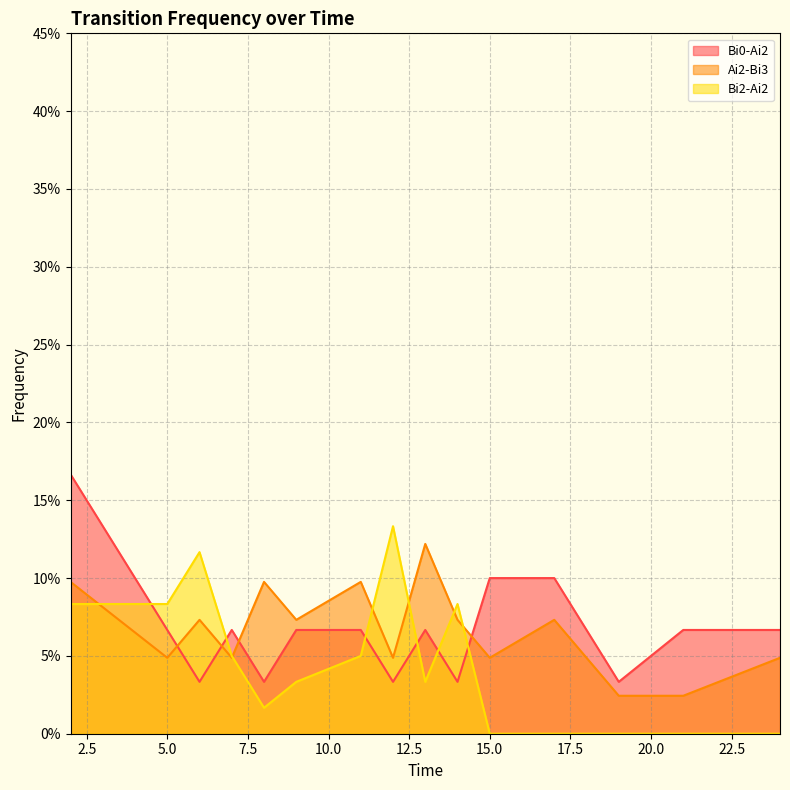

Reading right to left, what are all the values shown in this chart?

Bi0-Ai2: 0.1	0.1	0.0	0.1	0.1	0.0	0.1	0.0	0.1	0.1	0.0	0.1	0.0	0.1	0.2
Ai2-Bi3: 0.0	0.0	0.0	0.1	0.0	0.1	0.1	0.0	0.1	0.1	0.1	0.0	0.1	0.0	0.1
Bi2-Ai2: 0.0	0.0	0.0	0.0	0.0	0.1	0.0	0.1	0.1	0.0	0.0	0.1	0.1	0.1	0.1